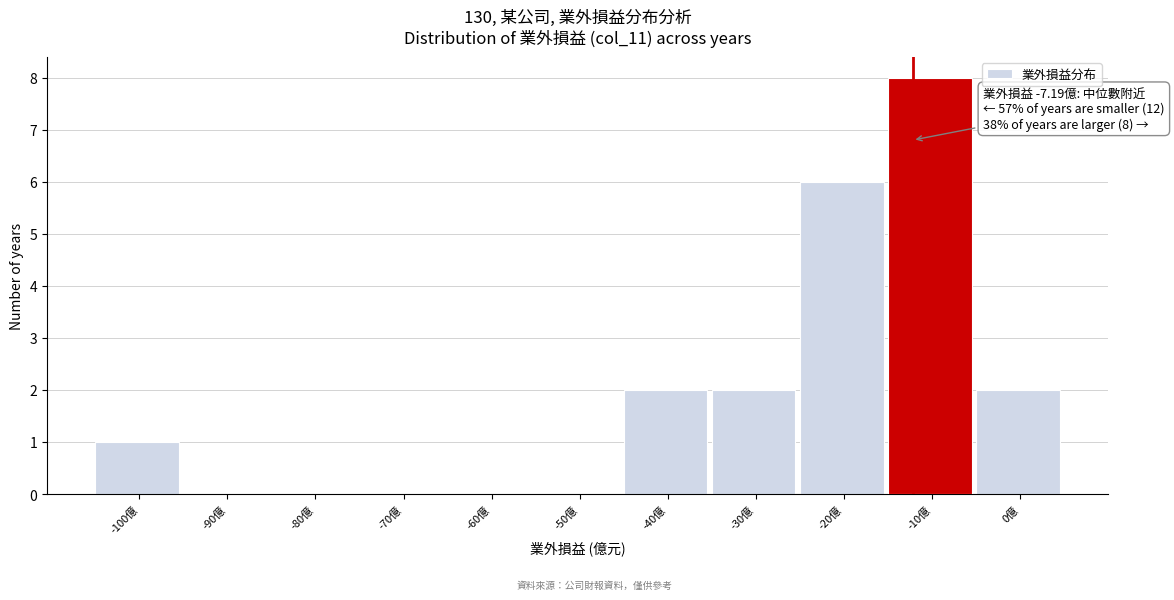

Reading left to right, extract all data points from this chart.

-100億=1	-90億=0	-80億=0	-70億=0	-60億=0	-50億=0	-40億=2	-30億=2	-20億=6	-10億=8	0億=2